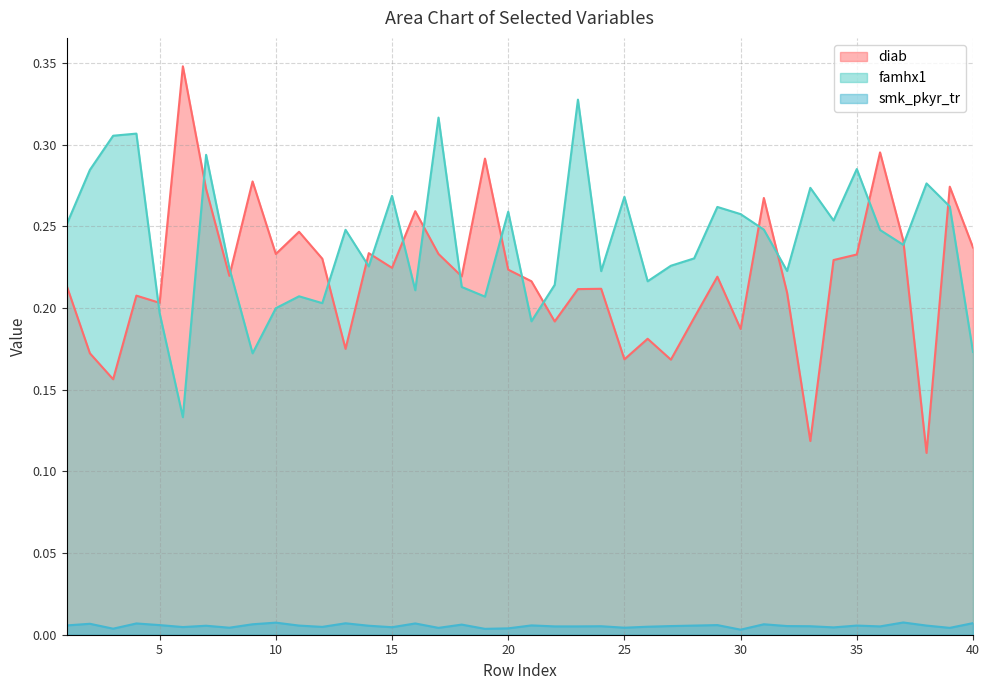

What is the approximate value of diab at 24?

0.2